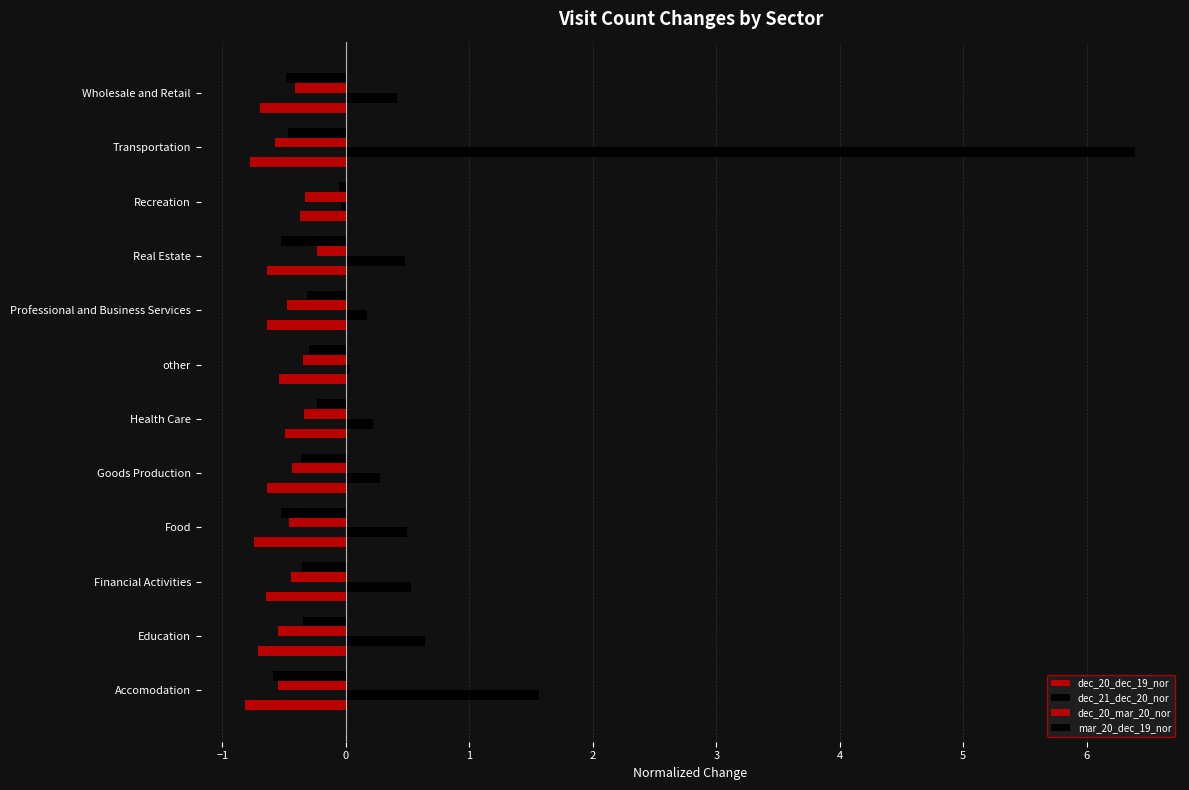

How many data points does each series have?

12